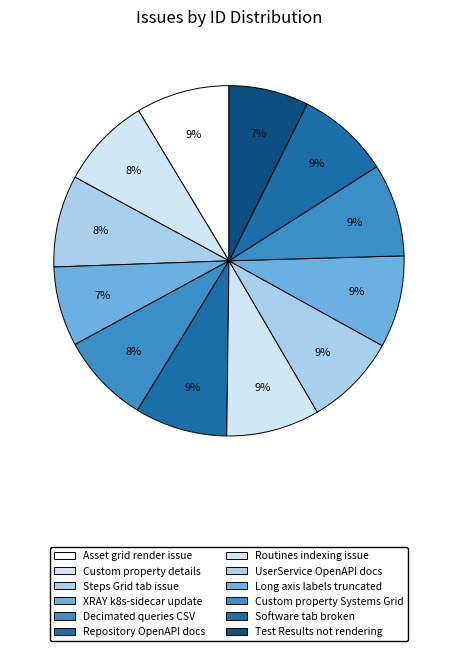

To the nearest percent, what is the average slice percentage?

8%